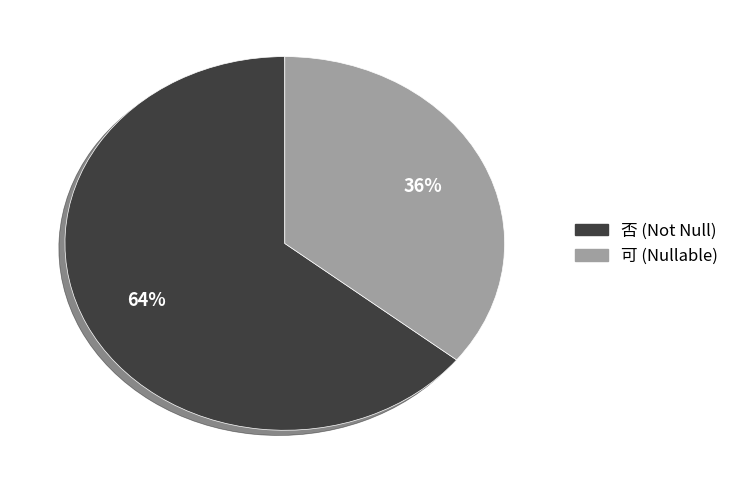

To the nearest percent, what is the average slice percentage?

50%